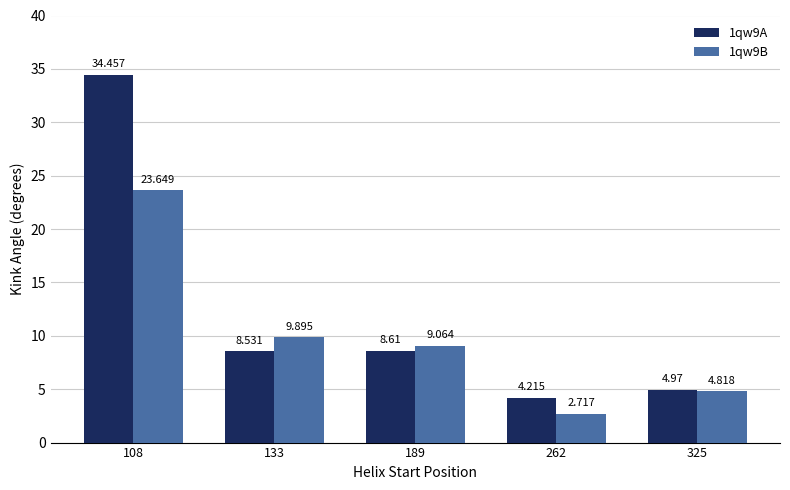

Is it true that 1qw9A equals 34.5 at 108?

True